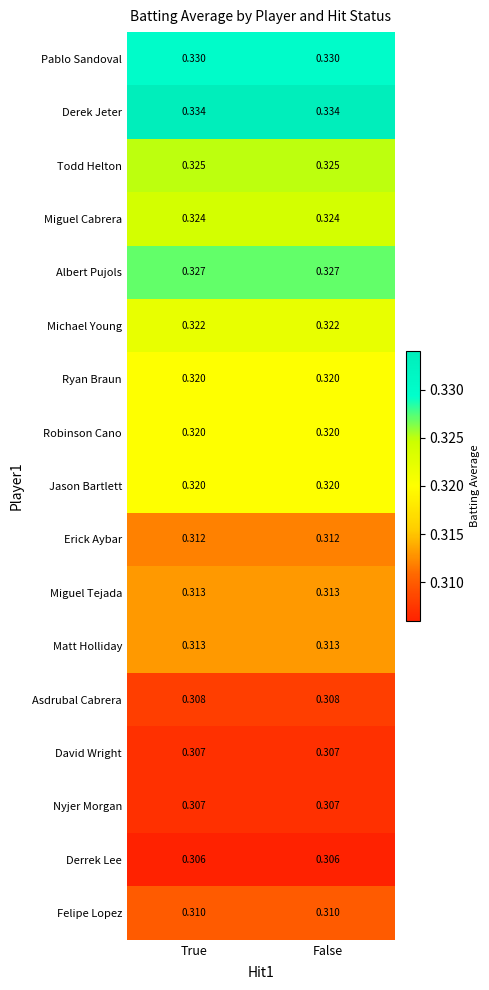

Which series has the largest total across all categories?

Derek Jeter